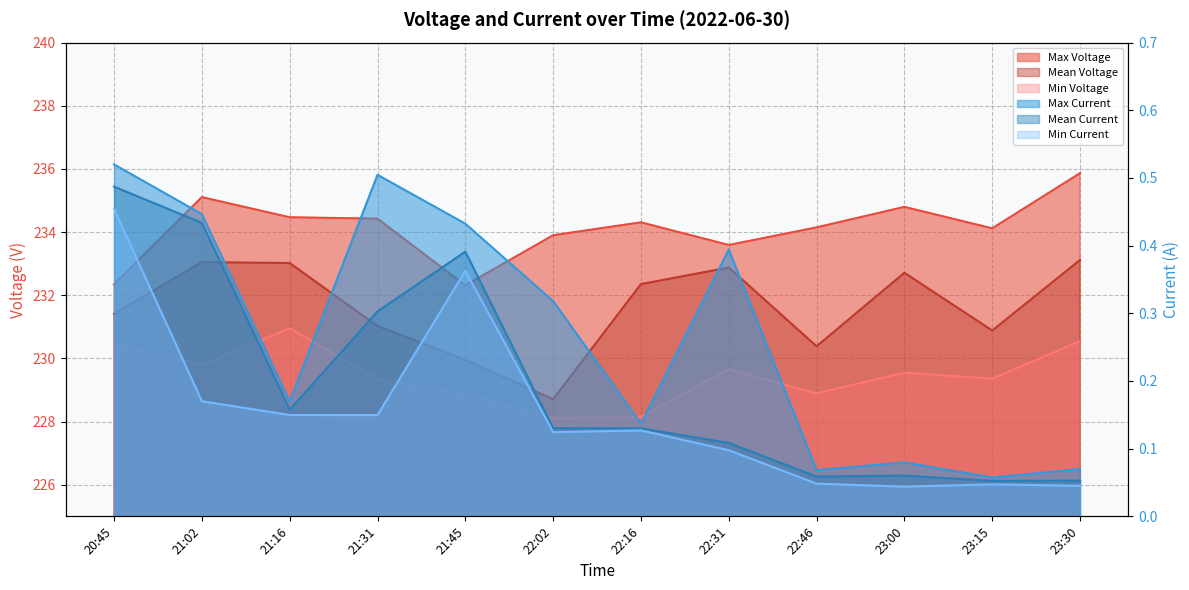

Reading left to right, extract all data points from this chart.

Max Voltage: 20:45=232.3	21:02=235.1	21:16=234.5	21:31=234.4	21:45=232.3	22:02=233.9	22:16=234.3	22:31=233.6	22:46=234.2	23:00=234.8	23:15=234.1	23:30=235.9
Mean Voltage: 20:45=231.4	21:02=233.0	21:16=233.0	21:31=231.0	21:45=230.0	22:02=228.7	22:16=232.4	22:31=232.9	22:46=230.4	23:00=232.7	23:15=230.9	23:30=233.1
Min Voltage: 20:45=230.5	21:02=229.8	21:16=231.0	21:31=229.3	21:45=228.9	22:02=228.1	22:16=228.2	22:31=229.7	22:46=228.9	23:00=229.5	23:15=229.4	23:30=230.6
Max Current: 20:45=0.5	21:02=0.4	21:16=0.2	21:31=0.5	21:45=0.4	22:02=0.3	22:16=0.1	22:31=0.4	22:46=0.1	23:00=0.1	23:15=0.1	23:30=0.1
Mean Current: 20:45=0.5	21:02=0.4	21:16=0.2	21:31=0.3	21:45=0.4	22:02=0.1	22:16=0.1	22:31=0.1	22:46=0.1	23:00=0.1	23:15=0.1	23:30=0.1
Min Current: 20:45=0.5	21:02=0.2	21:16=0.1	21:31=0.1	21:45=0.4	22:02=0.1	22:16=0.1	22:31=0.1	22:46=0.0	23:00=0.0	23:15=0.0	23:30=0.0